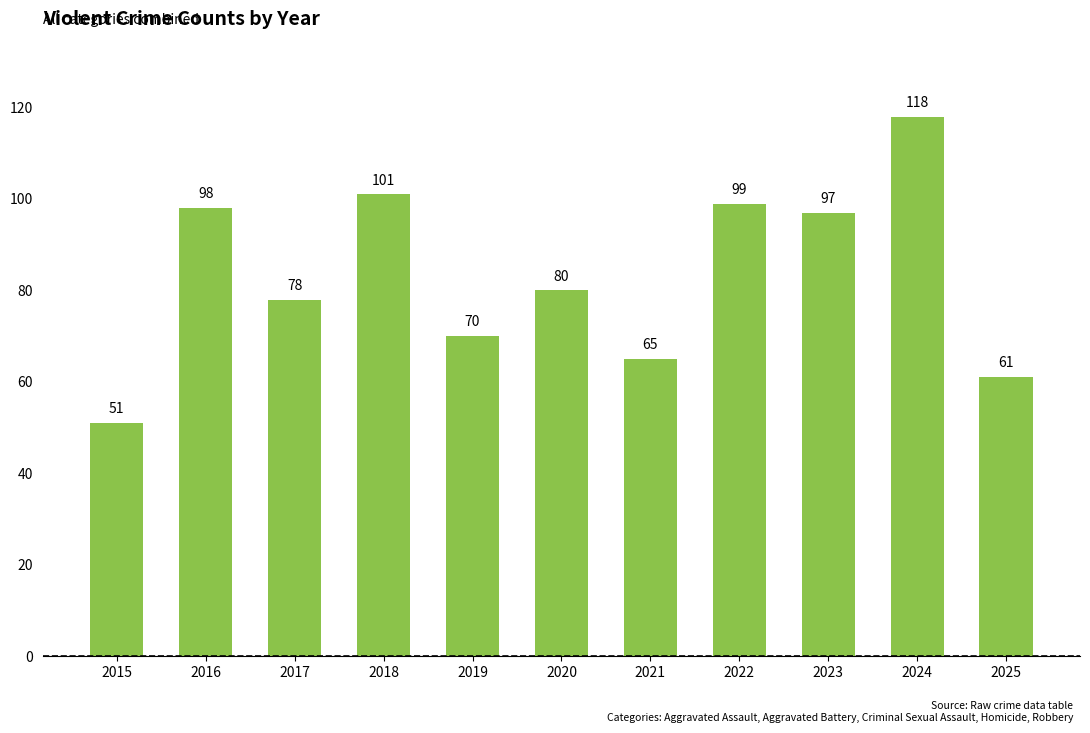

Are the bars grouped side by side (vs. stacked)?

No